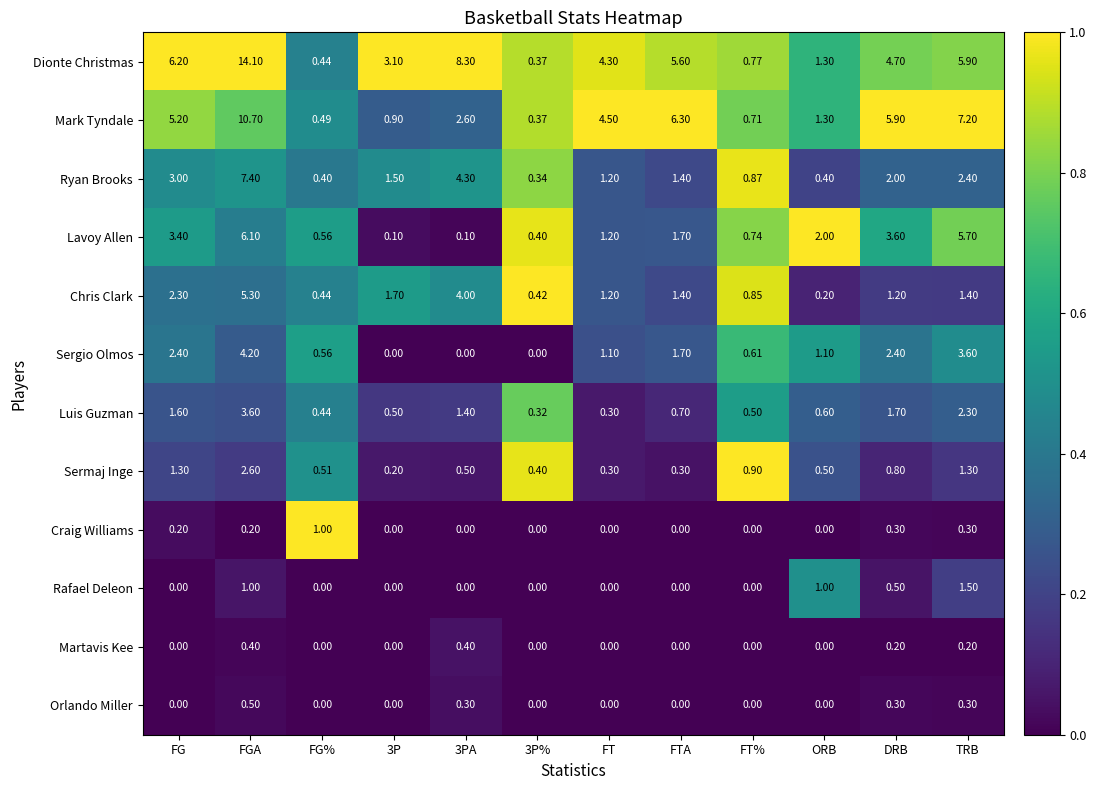

At which category is the sum across all series the highest?

FGA